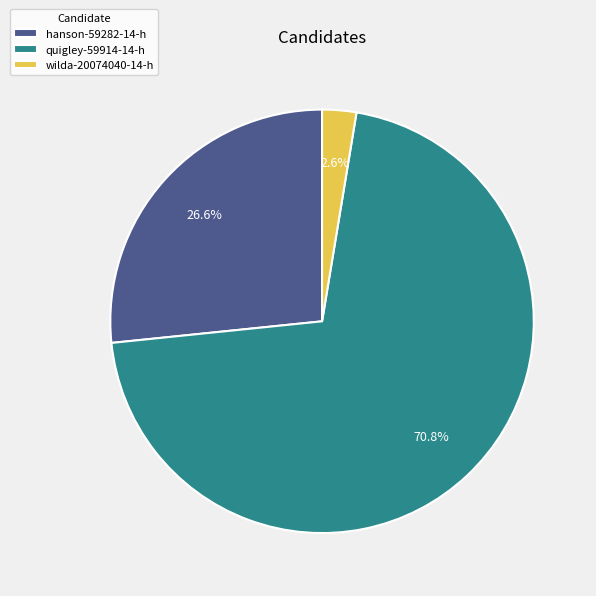

What percentage is the quigley-59914-14-h slice, to the nearest percent?

71%